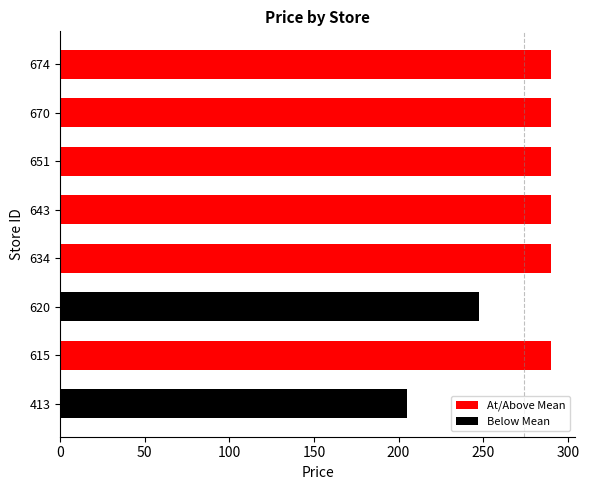

The chart shows a value of 466.4 at 50. True or false?

False